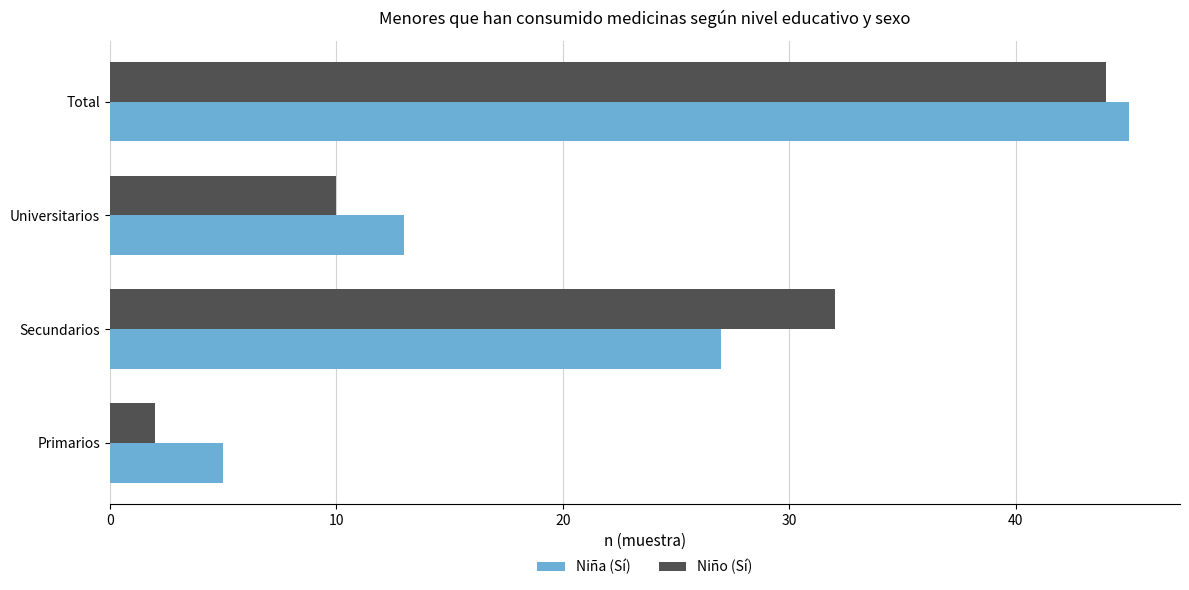

List the labels in order of Niña (Sí) value, largest first.

Total, Secundarios, Universitarios, Primarios